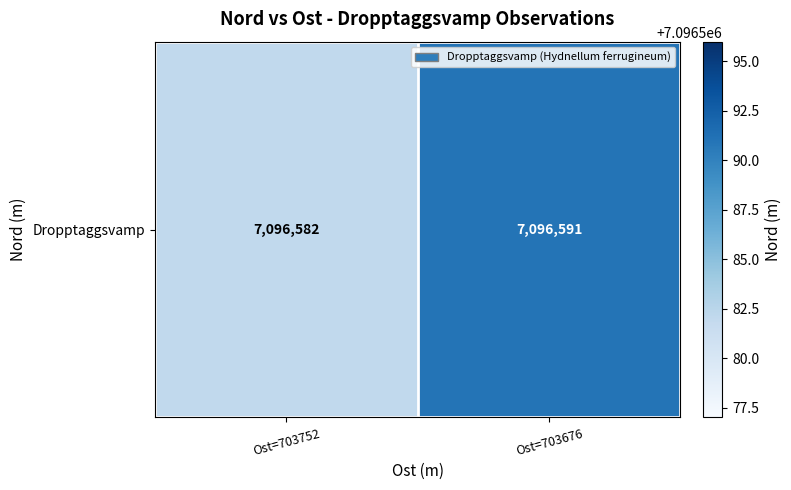

The chart shows a value of 10491234 at Ost=703752. True or false?

False